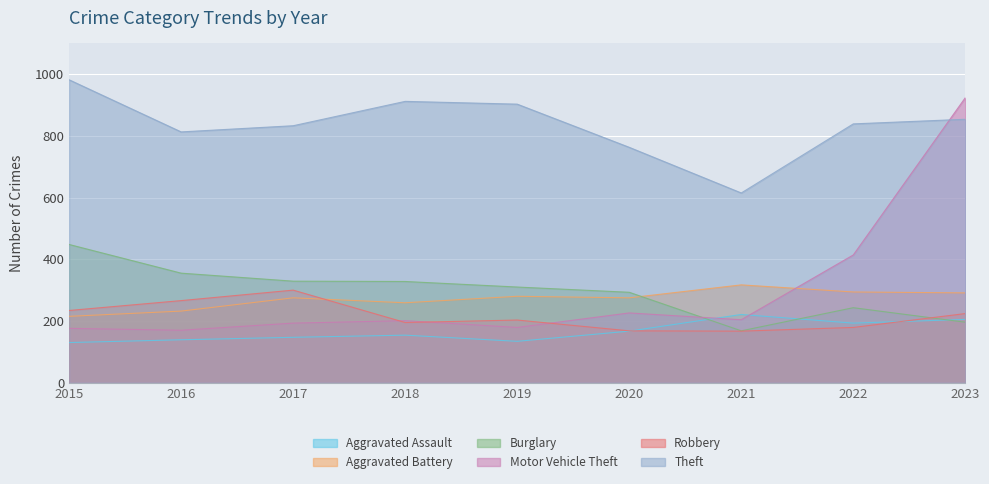

True or false: Burglary and Robbery intersect in this chart.

True